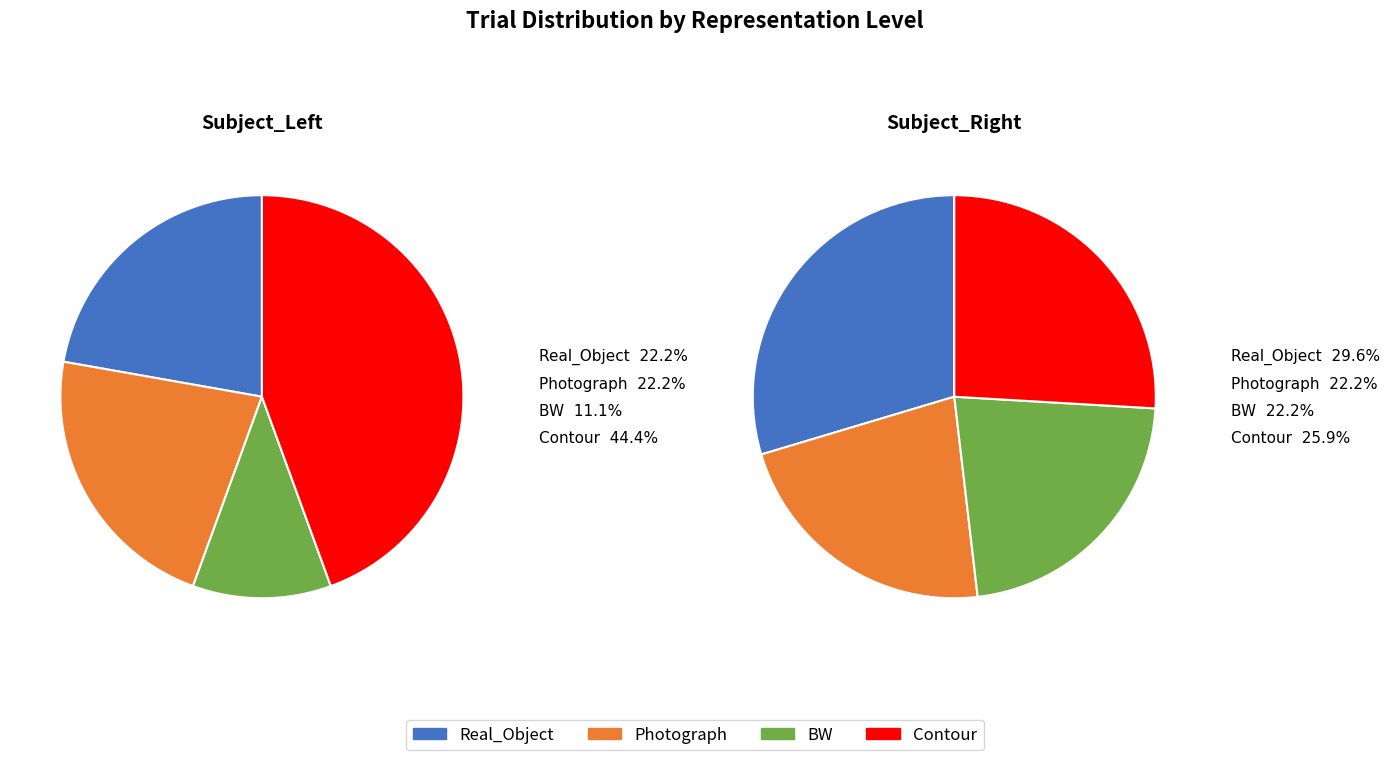

To the nearest percent, what is the difference between the largest and smallest slice percentages?

7%